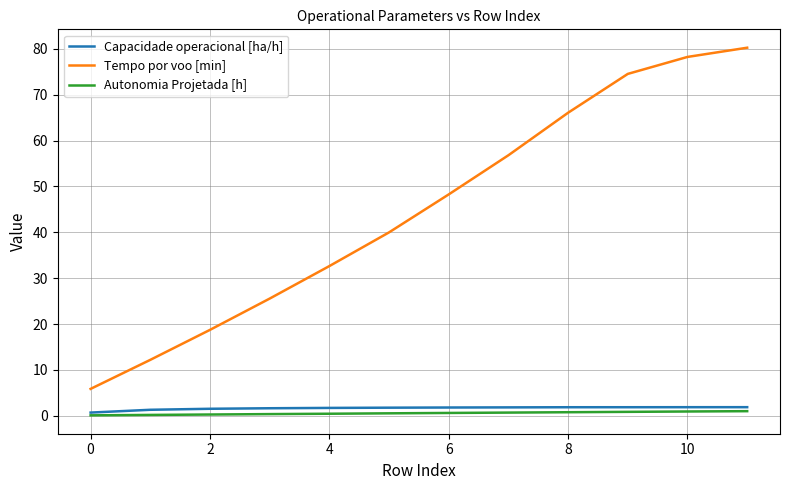

What is the maximum value shown in the chart?

80.3